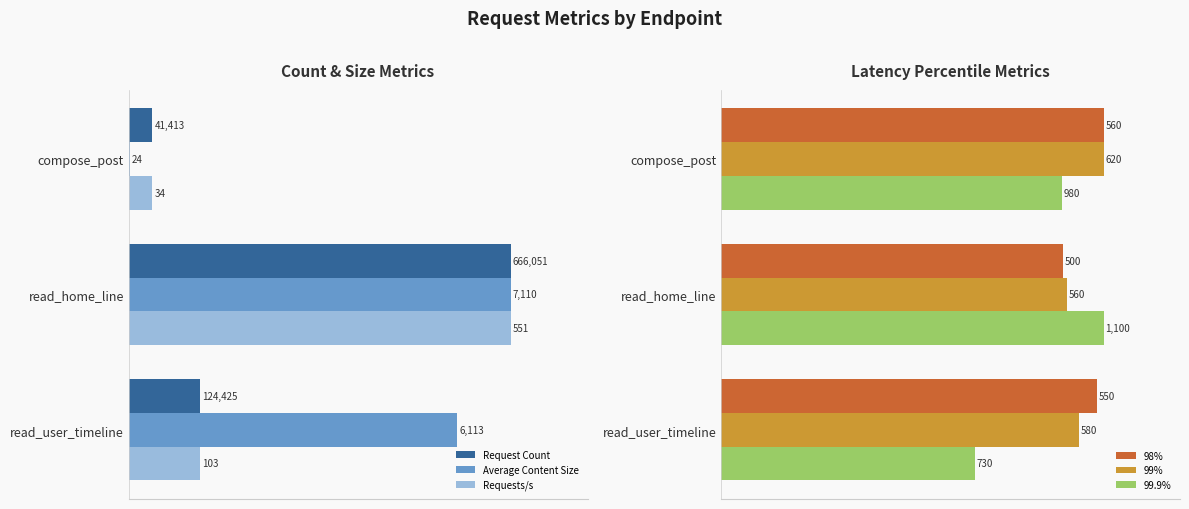

How many groups of bars are there?

3